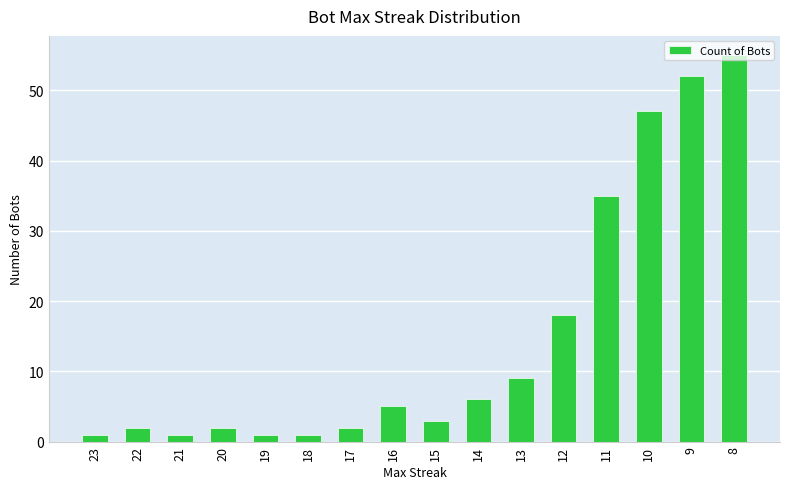

Reading right to left, transcribe all the data shown in this chart.

8=55	9=52	10=47	11=35	12=18	13=9	14=6	15=3	16=5	17=2	18=1	19=1	20=2	21=1	22=2	23=1